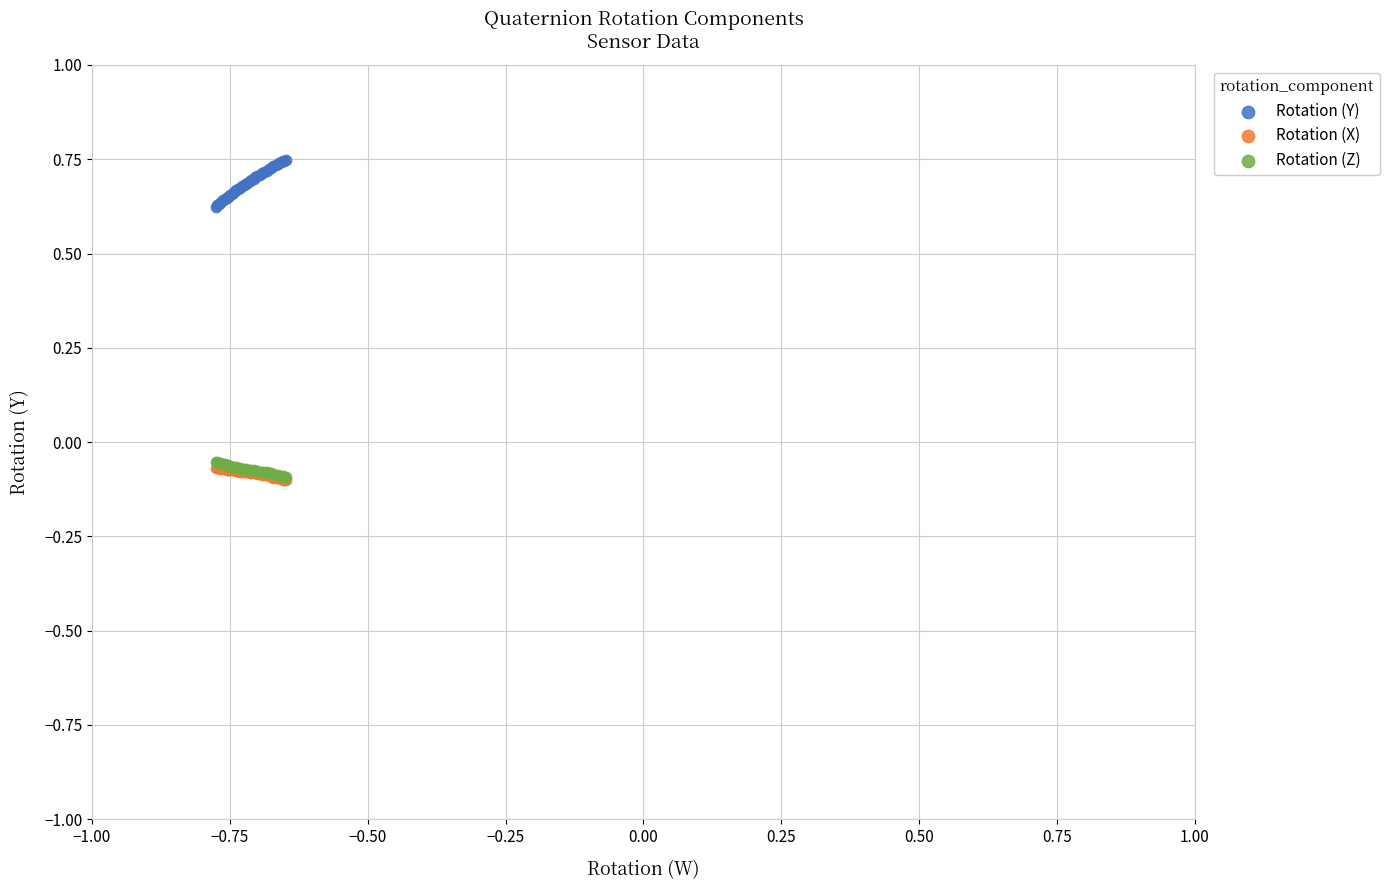

Which series reaches the maximum Y coordinate?

Rotation (Y)